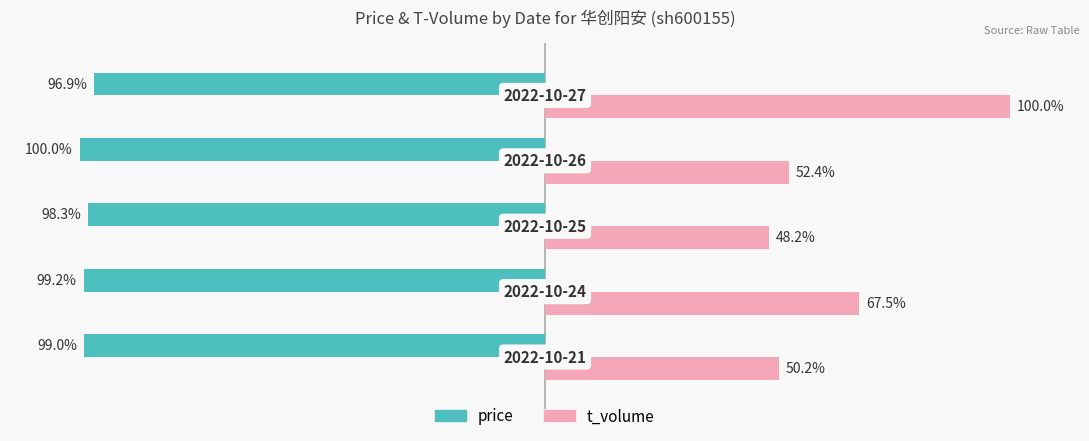

Rank the series by their average value, from highest to lowest.

t_volume, price